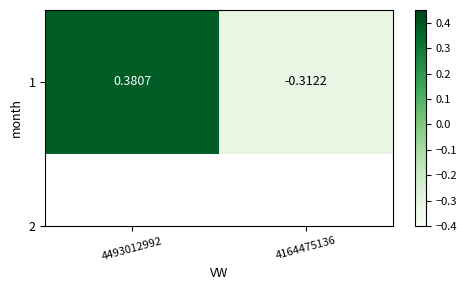

How many values are between 0 and 1?

1